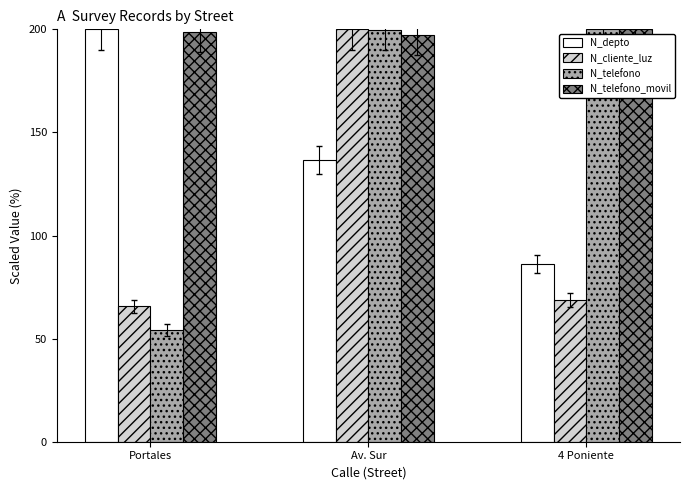

List the labels in order of N_depto value, smallest first.

4 Poniente, Av. Sur, Portales